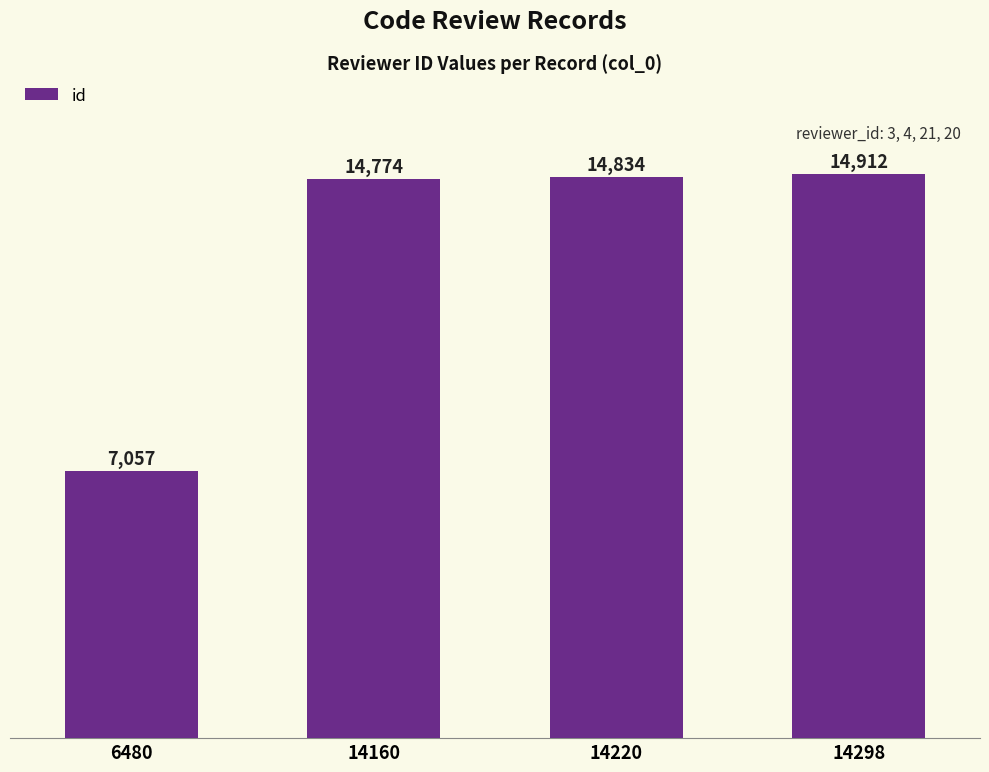

What is the average value?

12894